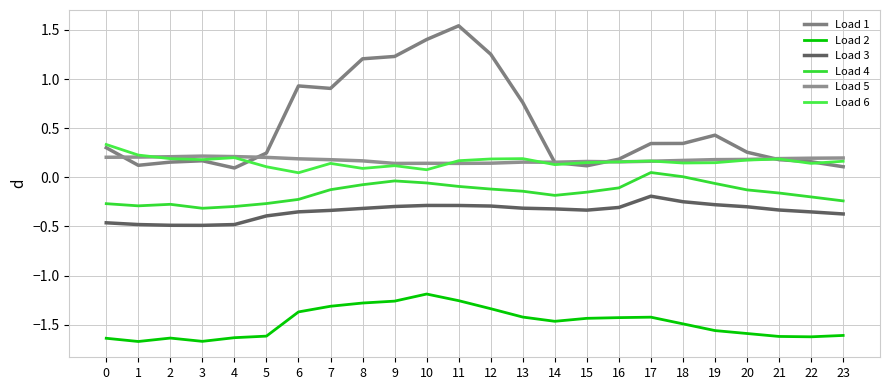

What is the spread (max minus min) of values at 10?

2.6